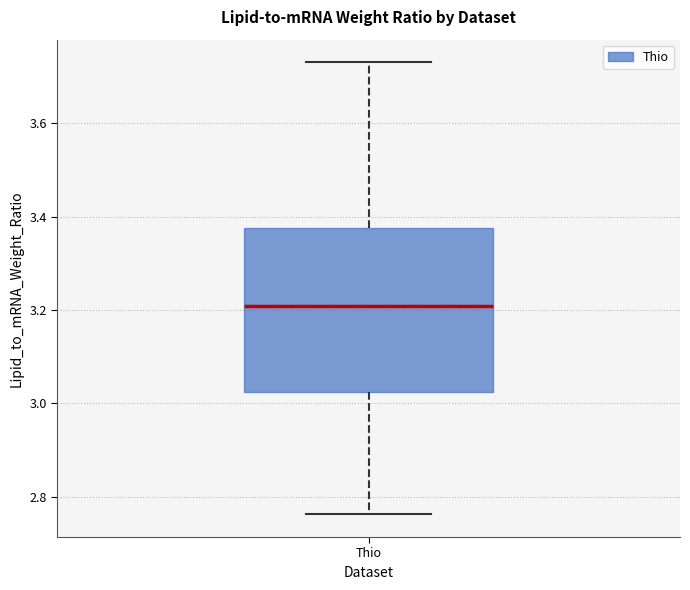

Read this box plot against the y-axis: the position of the median line, the range covered by the box, and the ends of both whiskers. The values are not printed on the chart, so give them approximately, as read against the axis.

median 3.20, box 3.02 to 3.38, whiskers 2.76 to 3.74